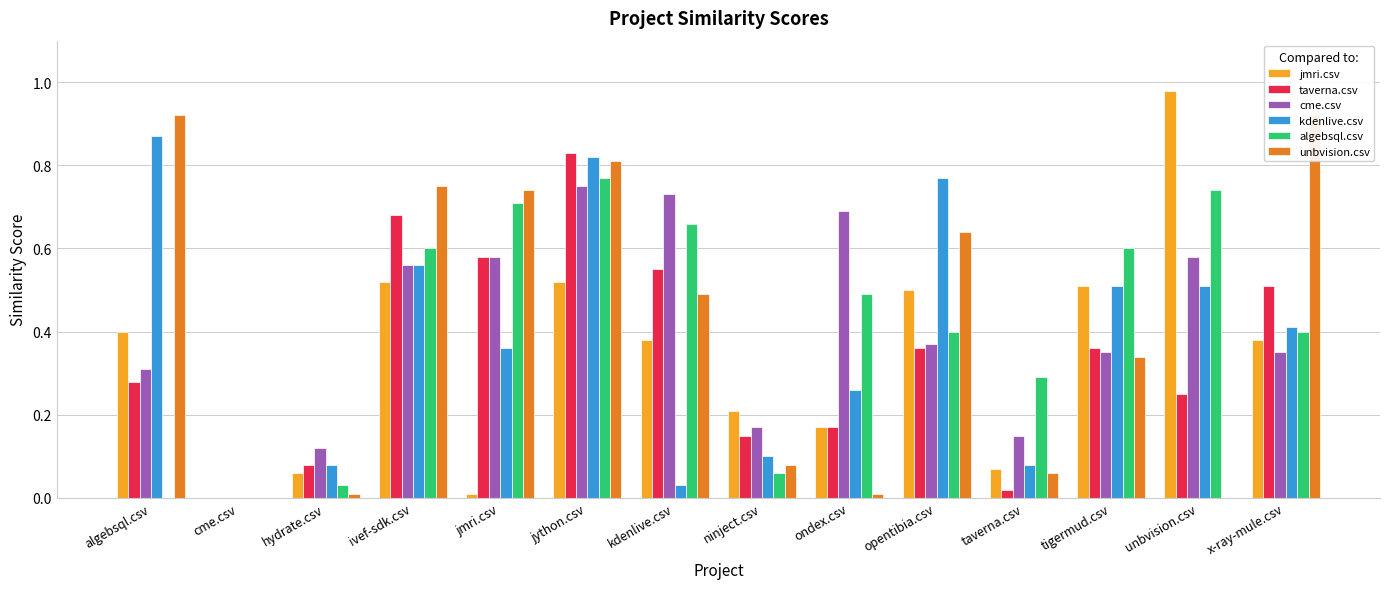

What is the value of the jmri.csv bar at the 13th from the left?

1.0